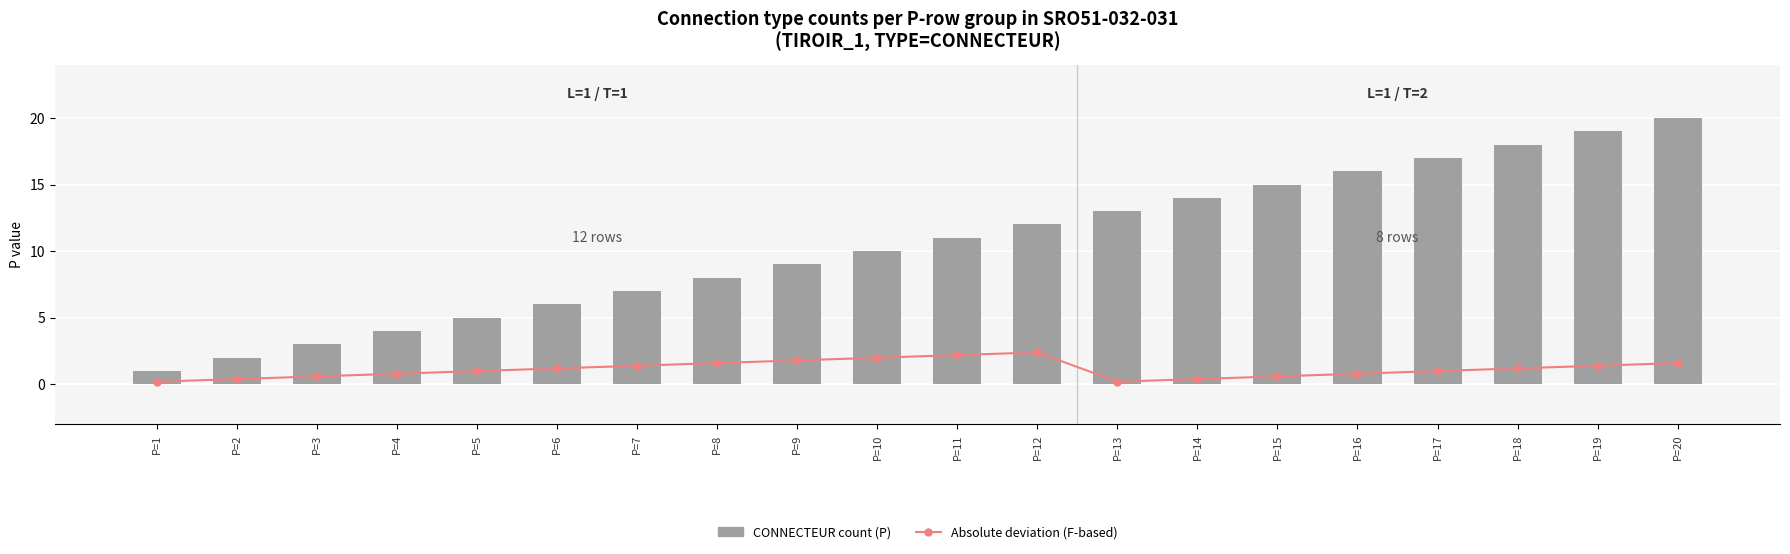

True or false: Absolute deviation (F-based) has a value of 1.6 at P=8.

True